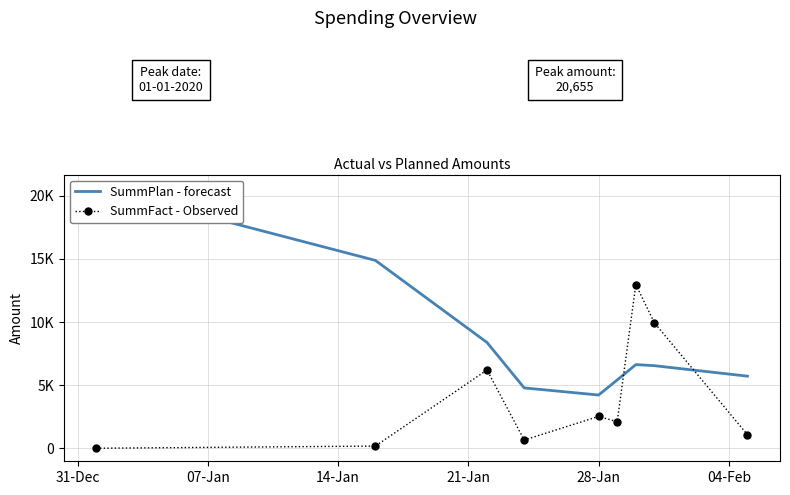

The SummFact - Observed series shows 61.2 at 07-Jan. True or false?

False